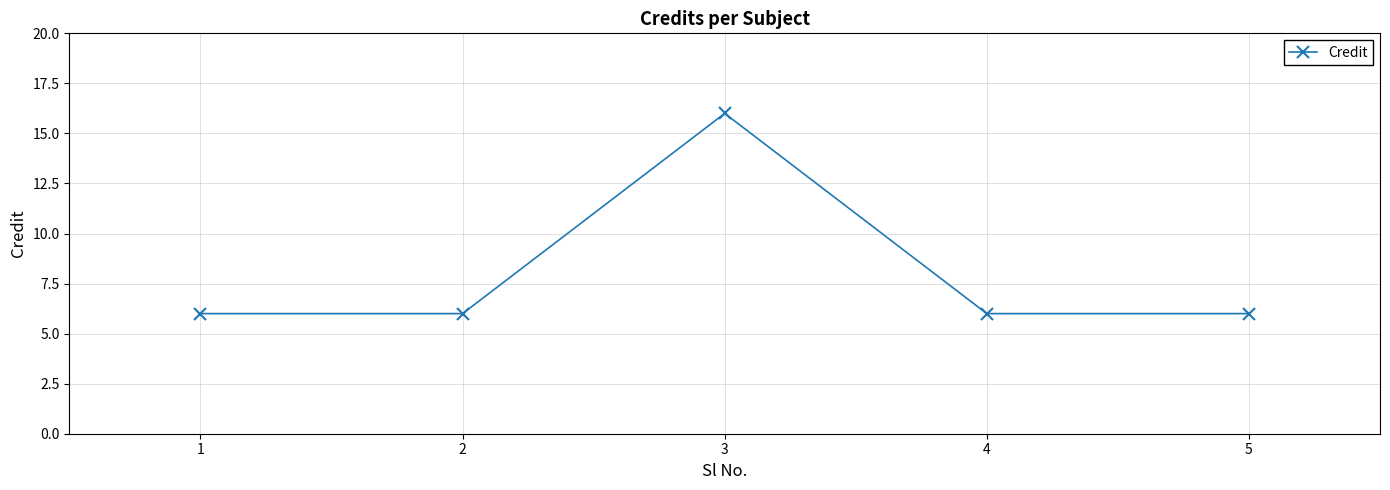

Is it true that the value at 4 is 2?

False